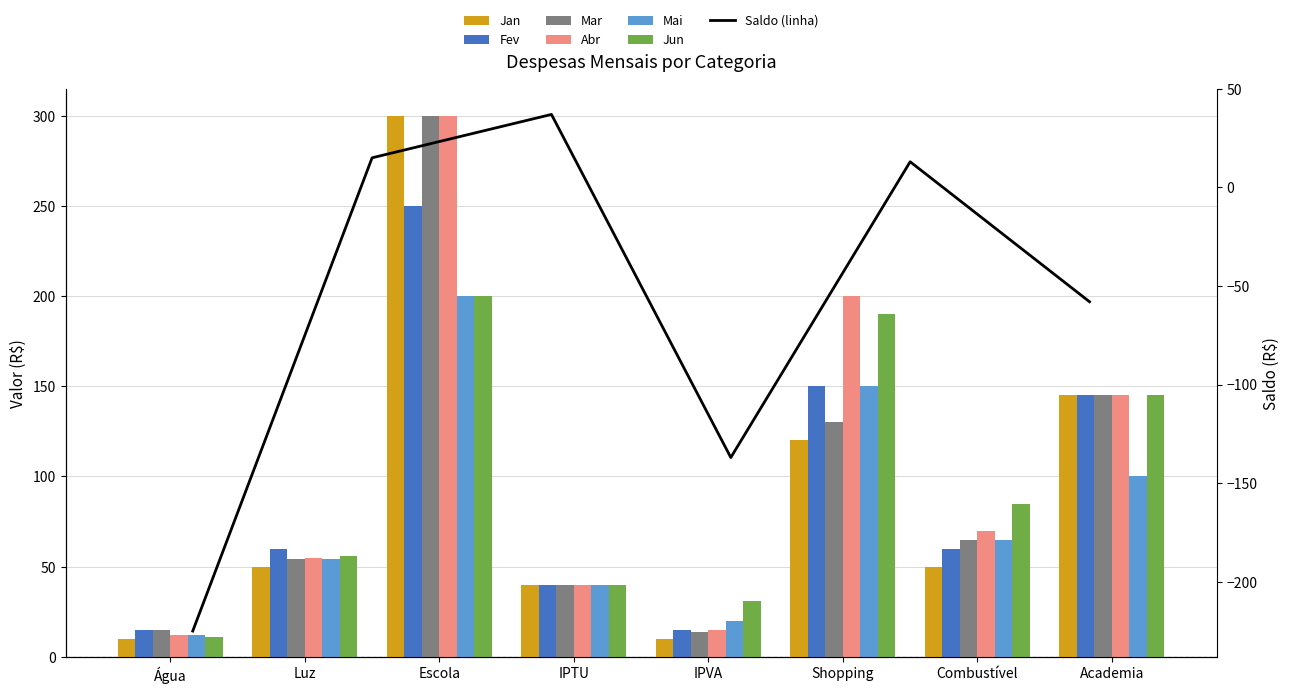

How many groups of bars are there?

8